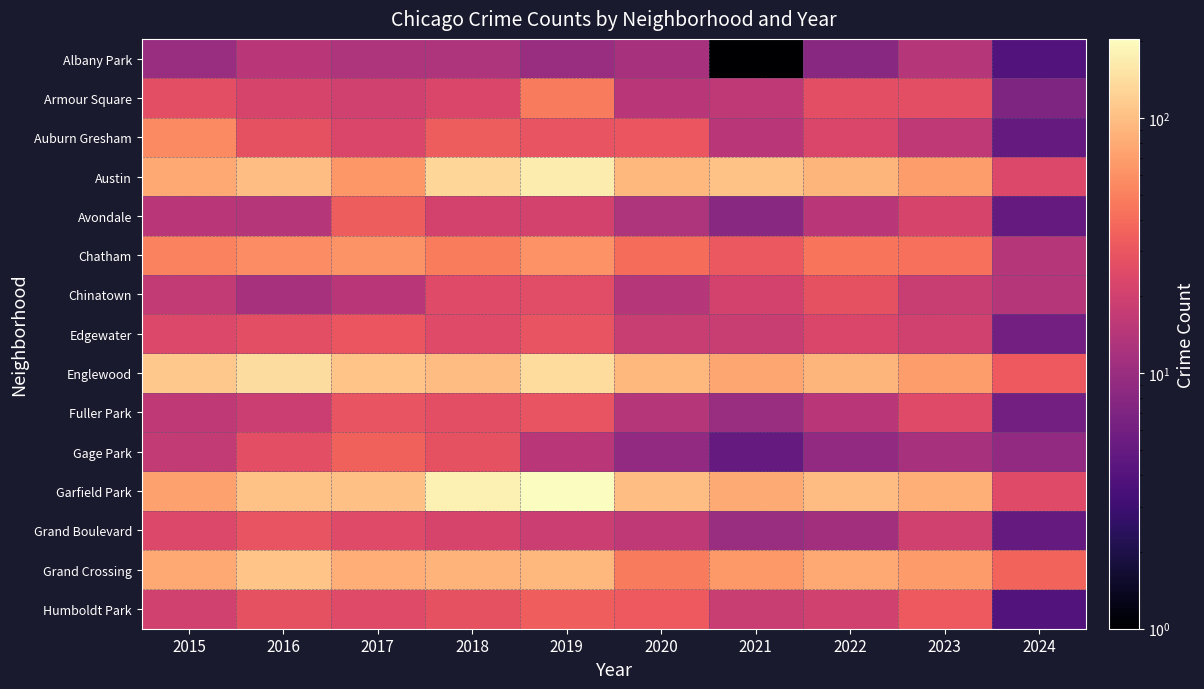

At which category does the chart reach its peak across all series?

2019